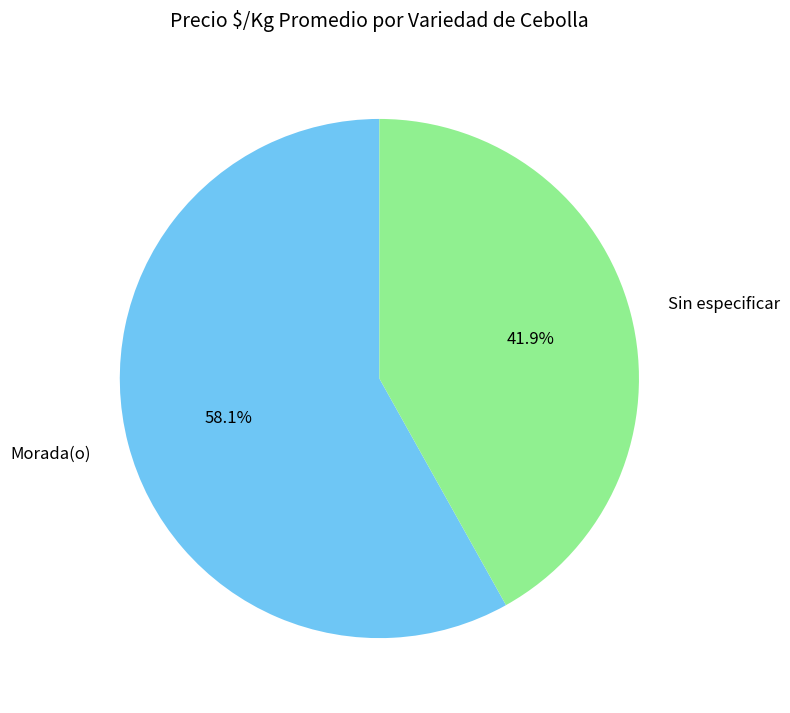

What is the largest slice in the pie chart?

Morada(o)